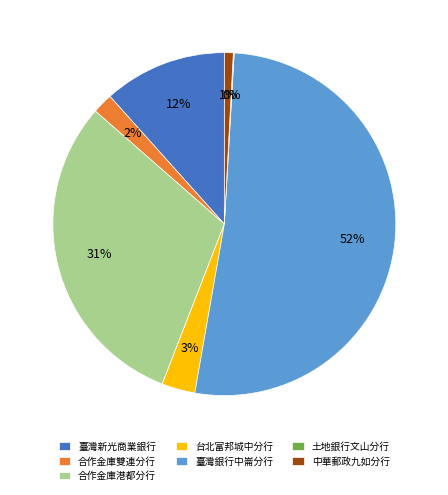

What is the ratio of the value at 合作金庫港都分行 to the value at 臺灣銀行中崙分行?

0.6